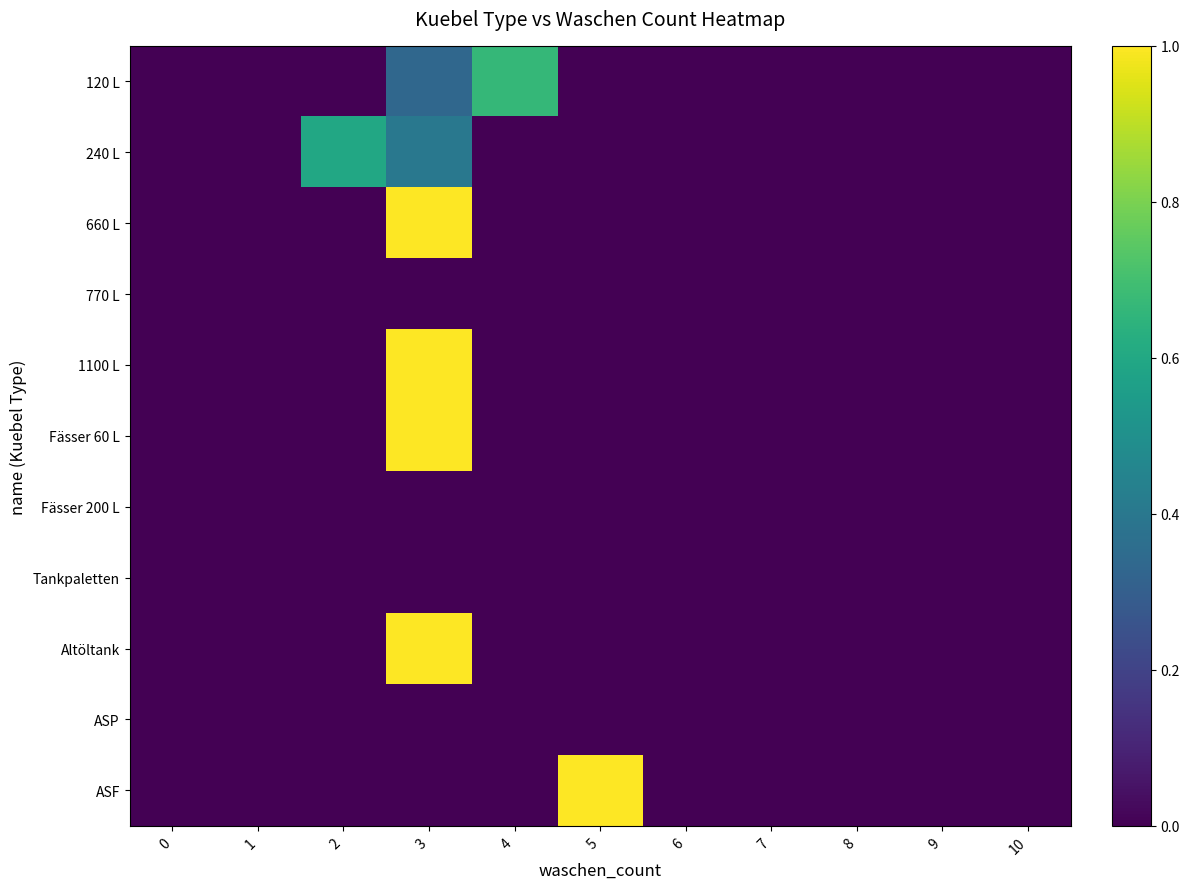

Reading left to right, what are all the values shown in this chart?

120 L: 0=0.0	1=0.0	2=0.0	3=0.3	4=0.7	5=0.0	6=0.0	7=0.0	8=0.0	9=0.0	10=0.0
240 L: 0=0.0	1=0.0	2=0.6	3=0.4	4=0.0	5=0.0	6=0.0	7=0.0	8=0.0	9=0.0	10=0.0
660 L: 0=0.0	1=0.0	2=0.0	3=1.0	4=0.0	5=0.0	6=0.0	7=0.0	8=0.0	9=0.0	10=0.0
770 L: 0=0.0	1=0.0	2=0.0	3=0.0	4=0.0	5=0.0	6=0.0	7=0.0	8=0.0	9=0.0	10=0.0
1100 L: 0=0.0	1=0.0	2=0.0	3=1.0	4=0.0	5=0.0	6=0.0	7=0.0	8=0.0	9=0.0	10=0.0
Fässer 60 L: 0=0.0	1=0.0	2=0.0	3=1.0	4=0.0	5=0.0	6=0.0	7=0.0	8=0.0	9=0.0	10=0.0
Fässer 200 L: 0=0.0	1=0.0	2=0.0	3=0.0	4=0.0	5=0.0	6=0.0	7=0.0	8=0.0	9=0.0	10=0.0
Tankpaletten: 0=0.0	1=0.0	2=0.0	3=0.0	4=0.0	5=0.0	6=0.0	7=0.0	8=0.0	9=0.0	10=0.0
Altöltank: 0=0.0	1=0.0	2=0.0	3=1.0	4=0.0	5=0.0	6=0.0	7=0.0	8=0.0	9=0.0	10=0.0
ASP: 0=0.0	1=0.0	2=0.0	3=0.0	4=0.0	5=0.0	6=0.0	7=0.0	8=0.0	9=0.0	10=0.0
ASF: 0=0.0	1=0.0	2=0.0	3=0.0	4=0.0	5=1.0	6=0.0	7=0.0	8=0.0	9=0.0	10=0.0